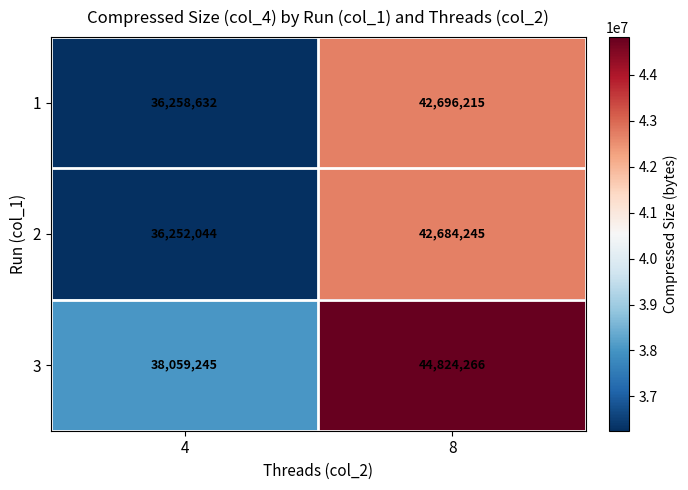

Which series has the largest range (max minus min)?

3